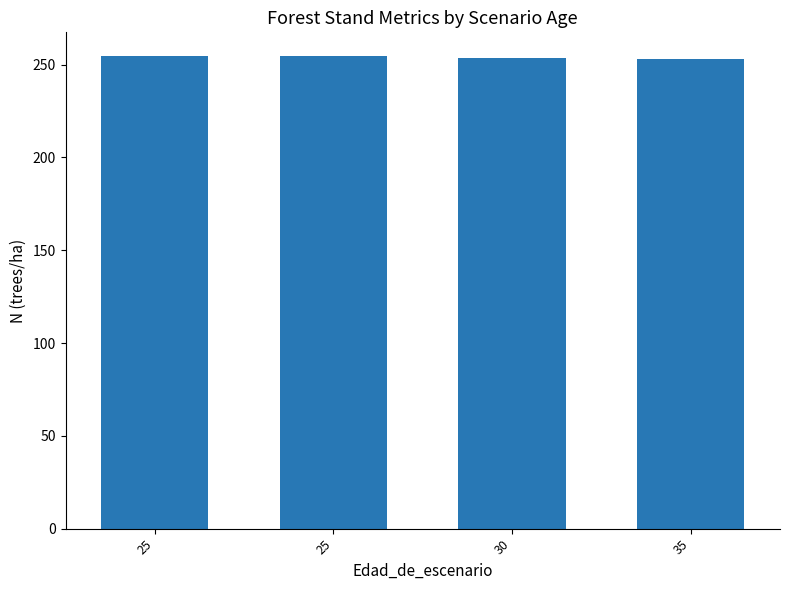

What is the minimum value shown in the chart?

253.1